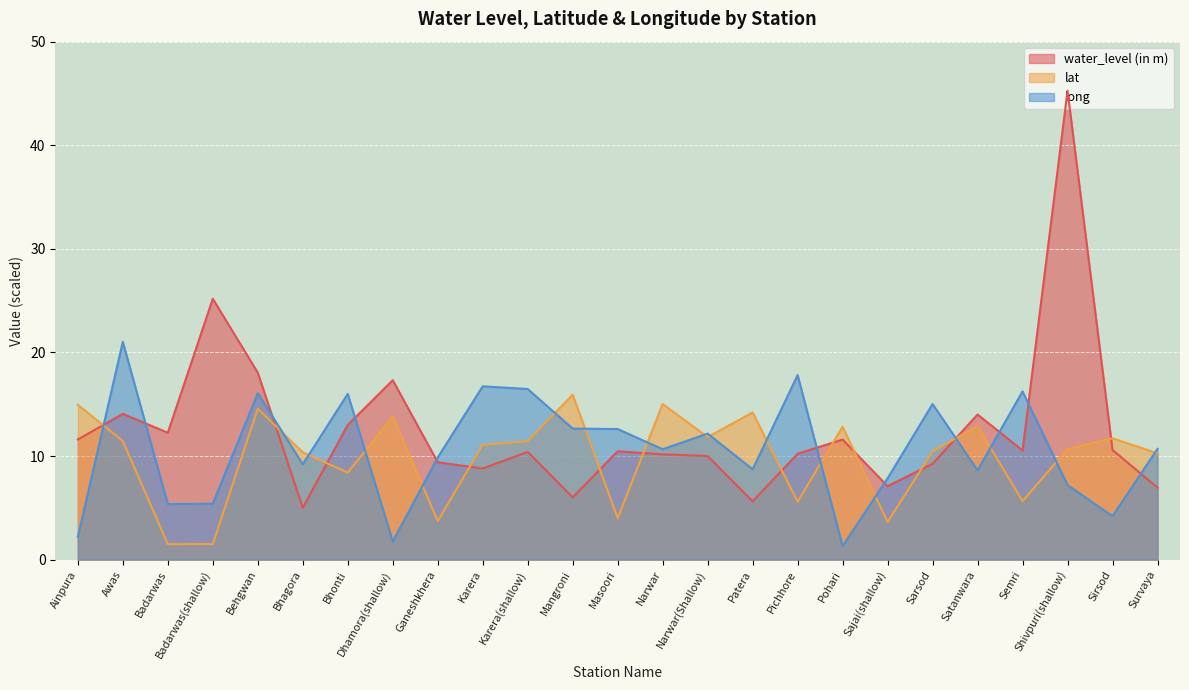

In lat, how many points are lower than both neighbors (excluding endpoints)?

8